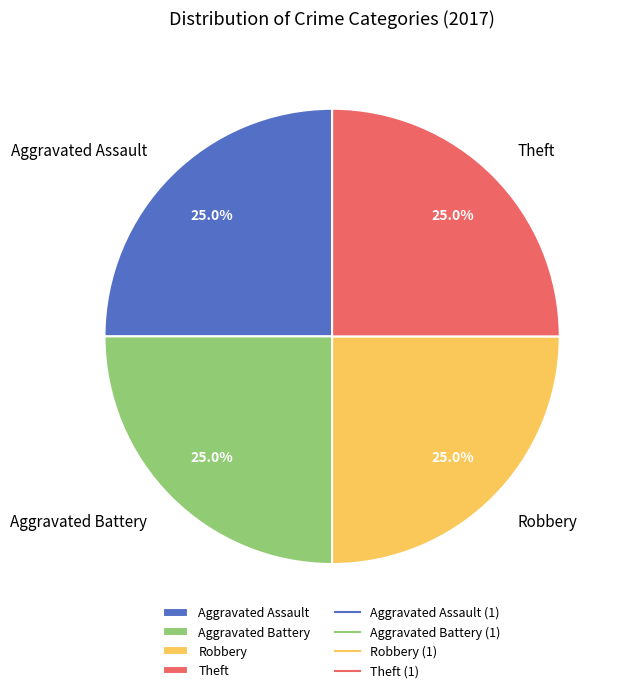

Does Aggravated Battery represent more than half of the total?

No